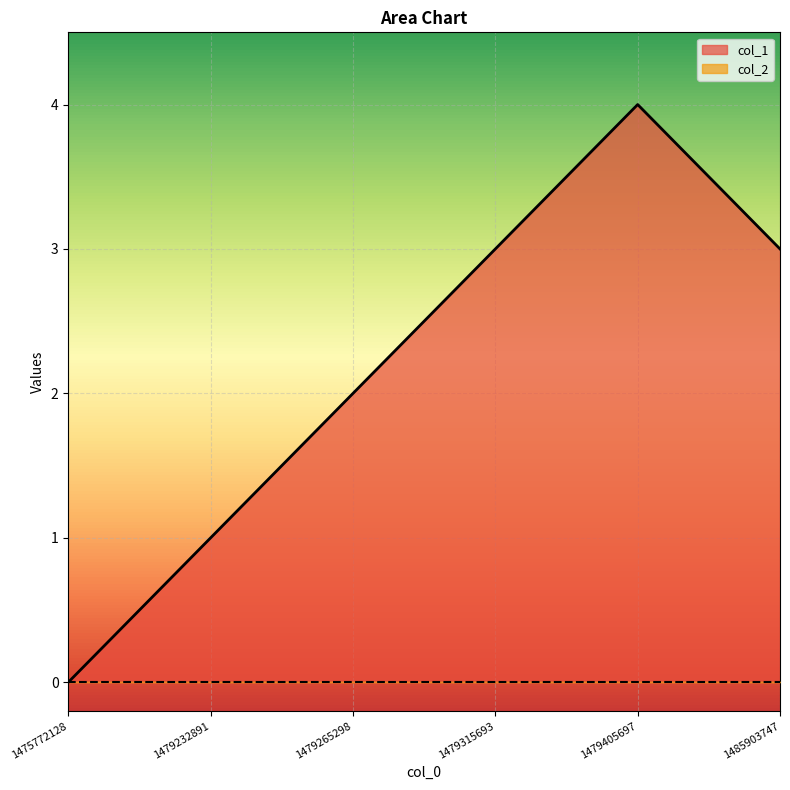

What is the change in value from 1479232891 to 1479405697?

+3